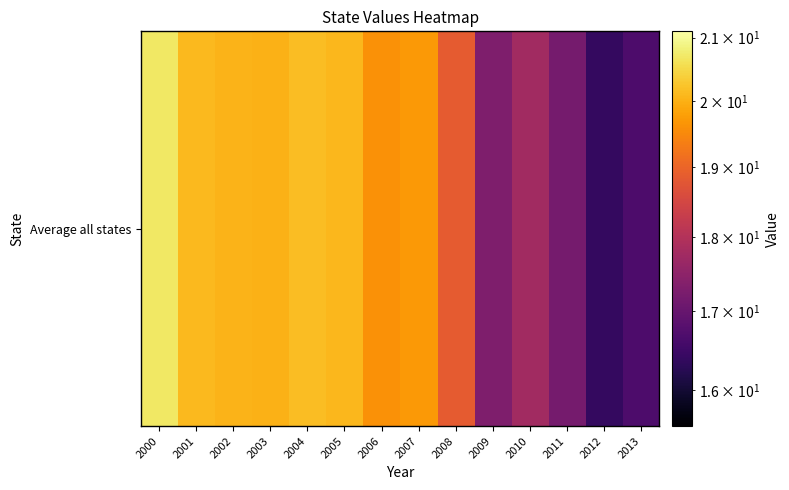

Which label corresponds to the largest value in the chart?

2000